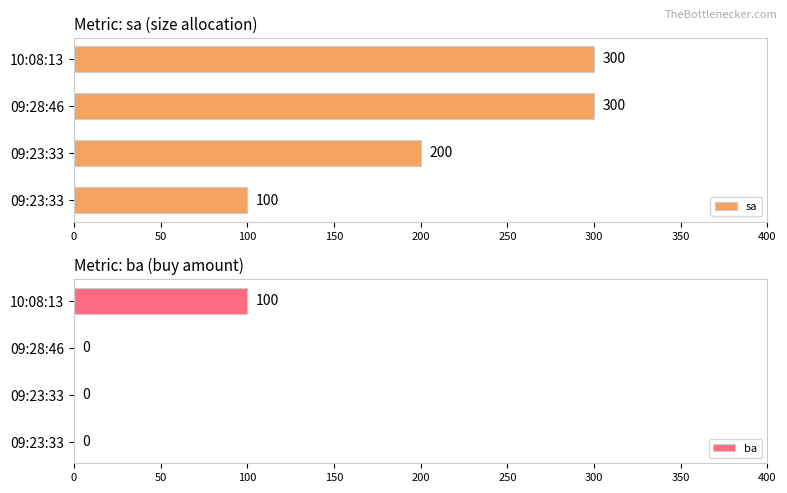

What is the average value of the sa series?

225